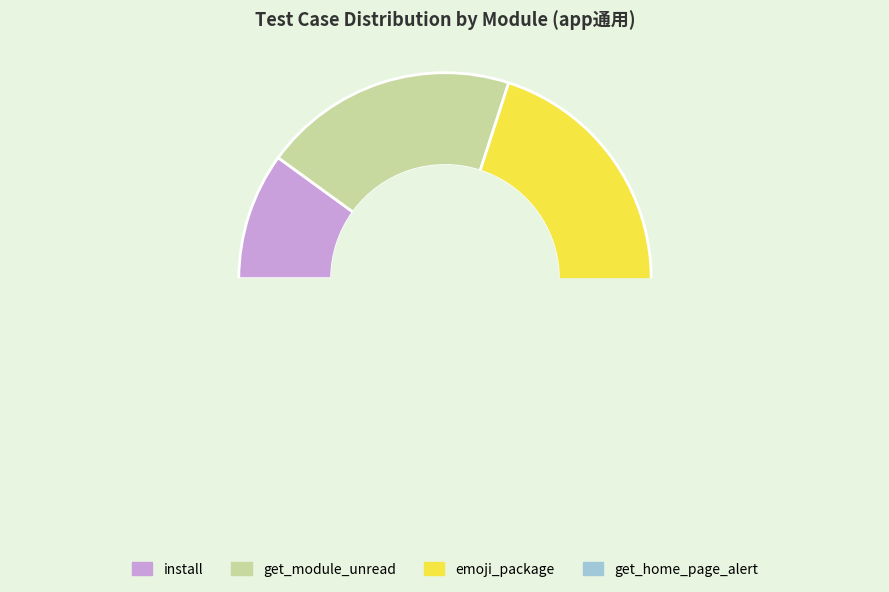

Count the number of slices in the pie.

4